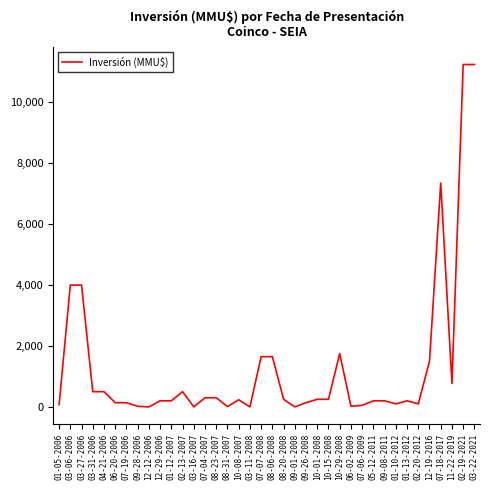

Approximately how many times larger is the value at 04-21-2006 compared to 10-01-2008?

2.0